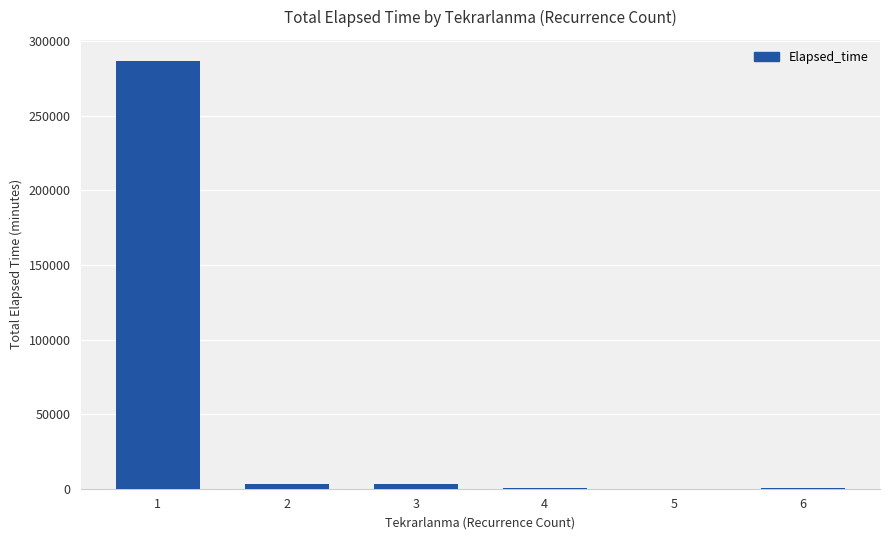

What is the sum of the values at 4 and 1?

286880